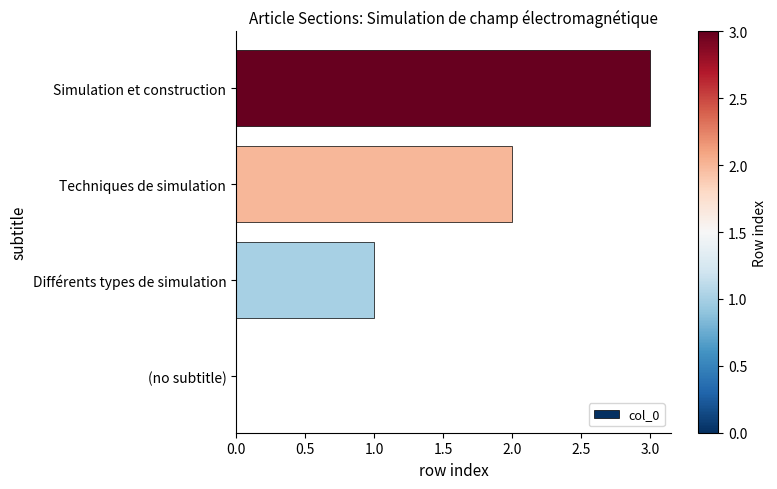

Which has a higher value, Techniques de simulation or Simulation et construction?

Simulation et construction